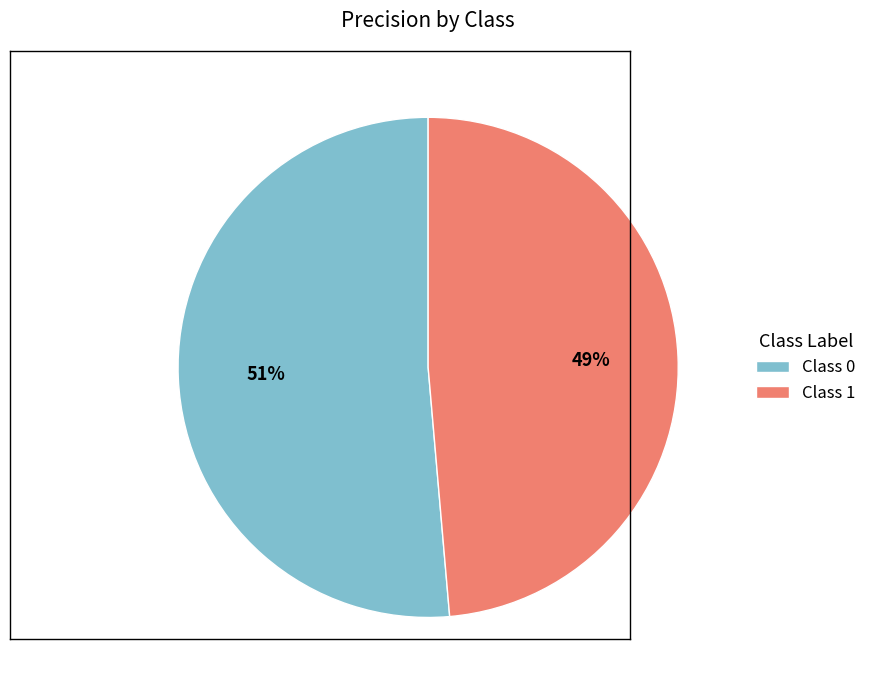

To the nearest percent, what is the average slice percentage?

50%